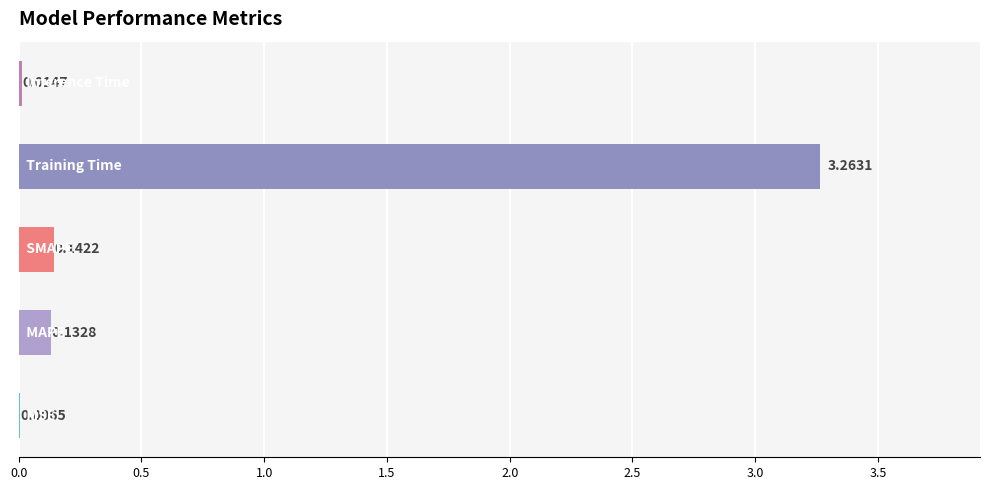

What is the sum of all values?

3.6